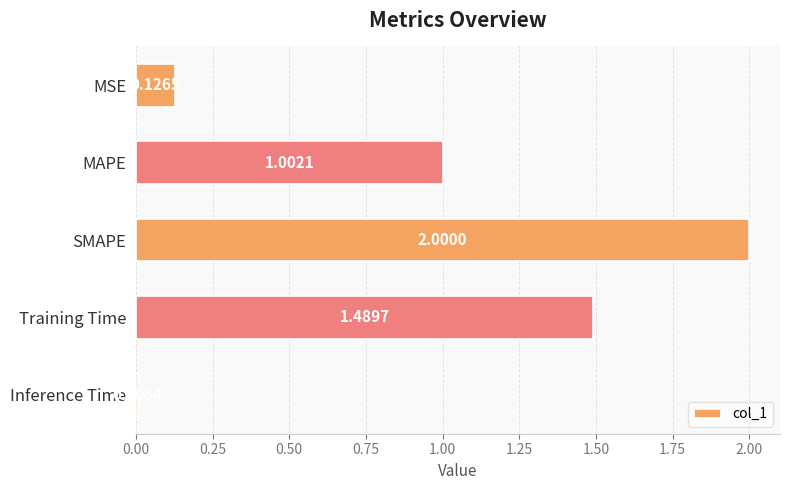

How many distinct data groups are displayed?

1